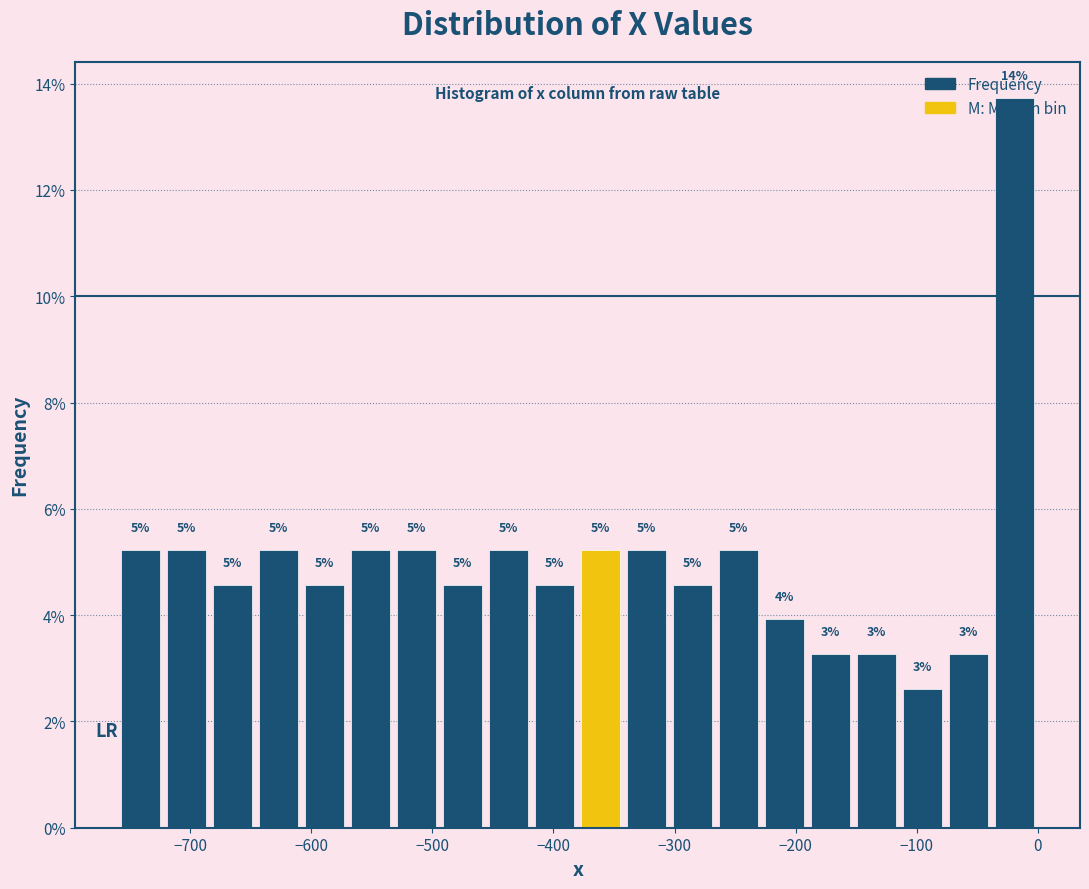

Around what value on the x-axis is the tallest bar? Give the approximate position of its centre, as read against the axis.

-20